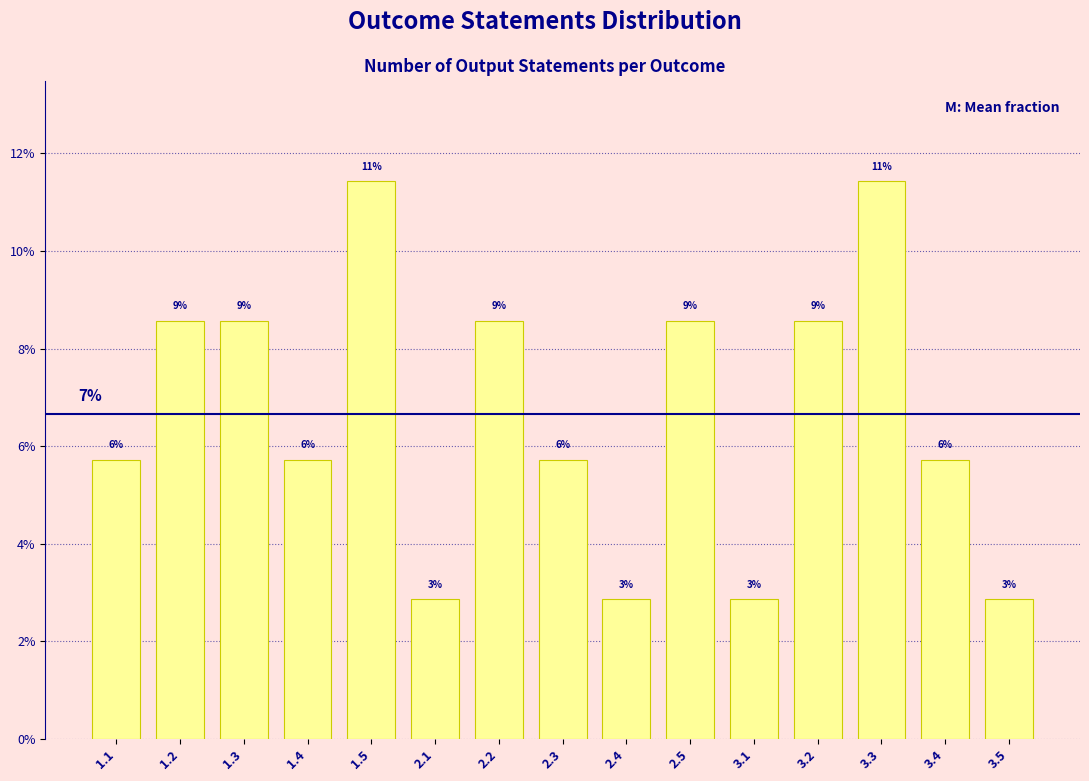

Does the chart contain any negative values?

No